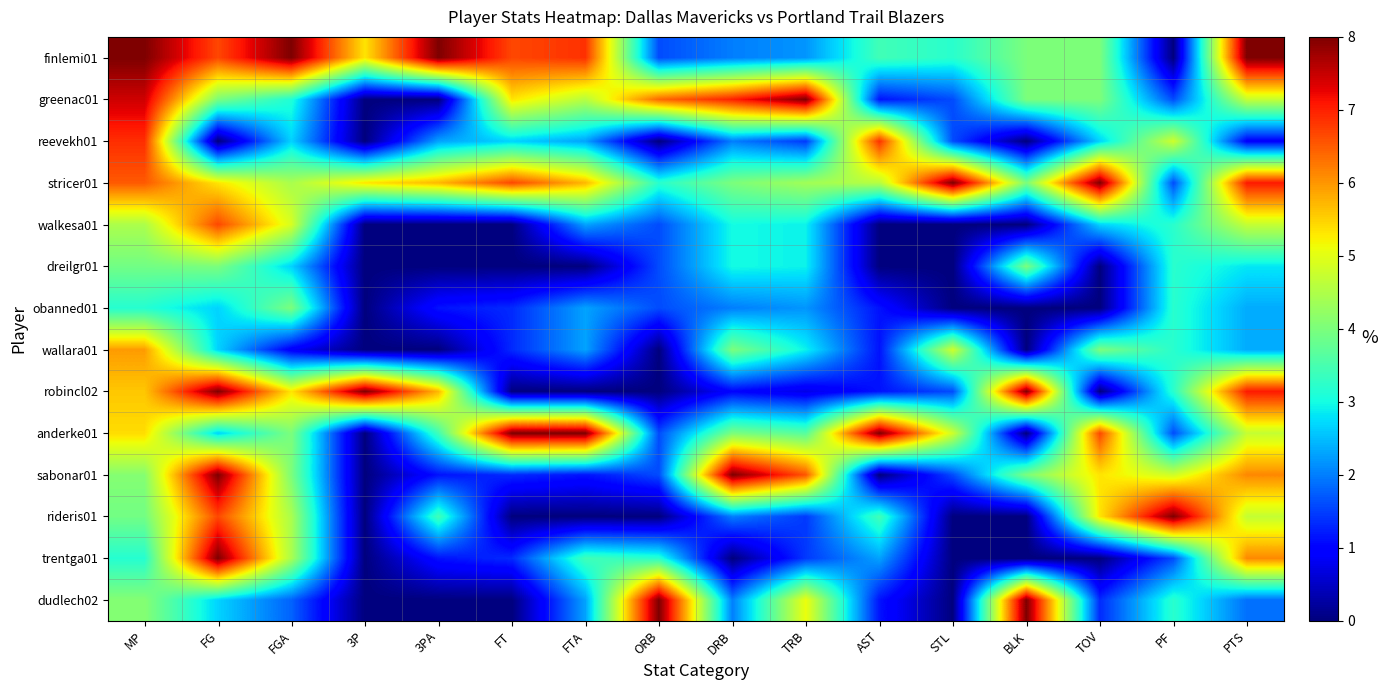

What is the total value across all series at FT?

34.7